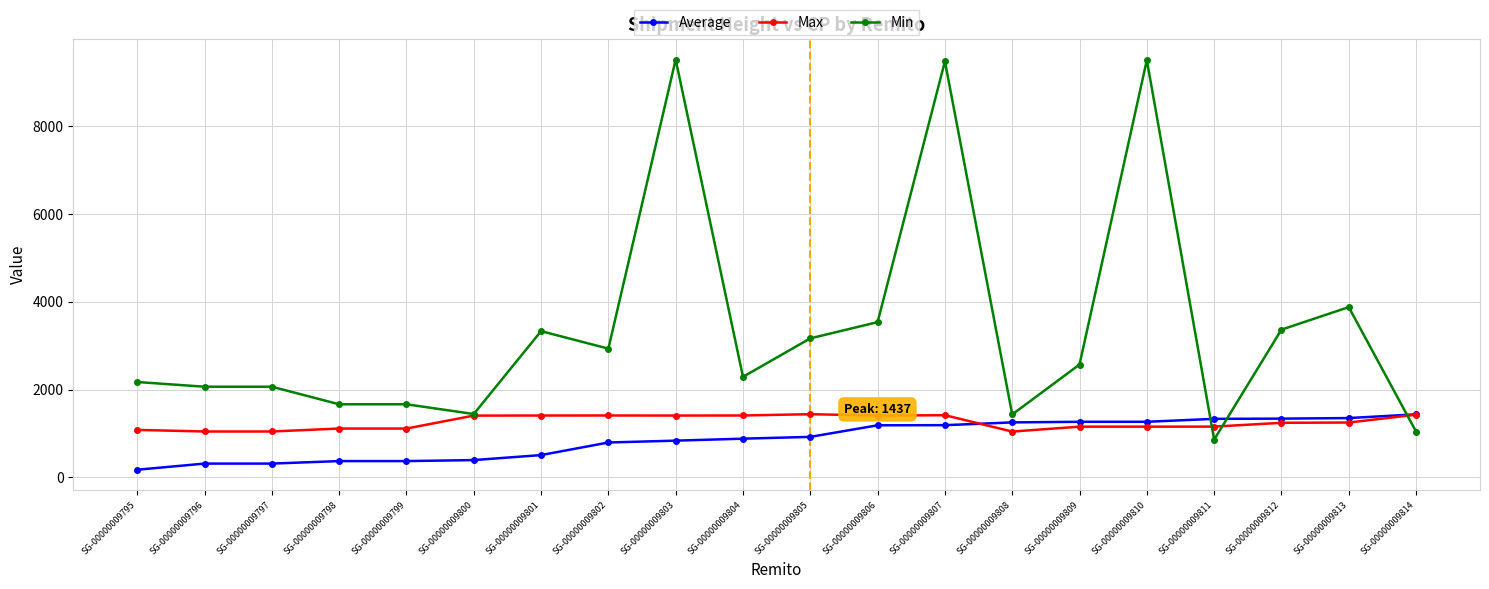

What is the difference between the Average values at SG-00000009797 and SG-00000009812?

1025.0